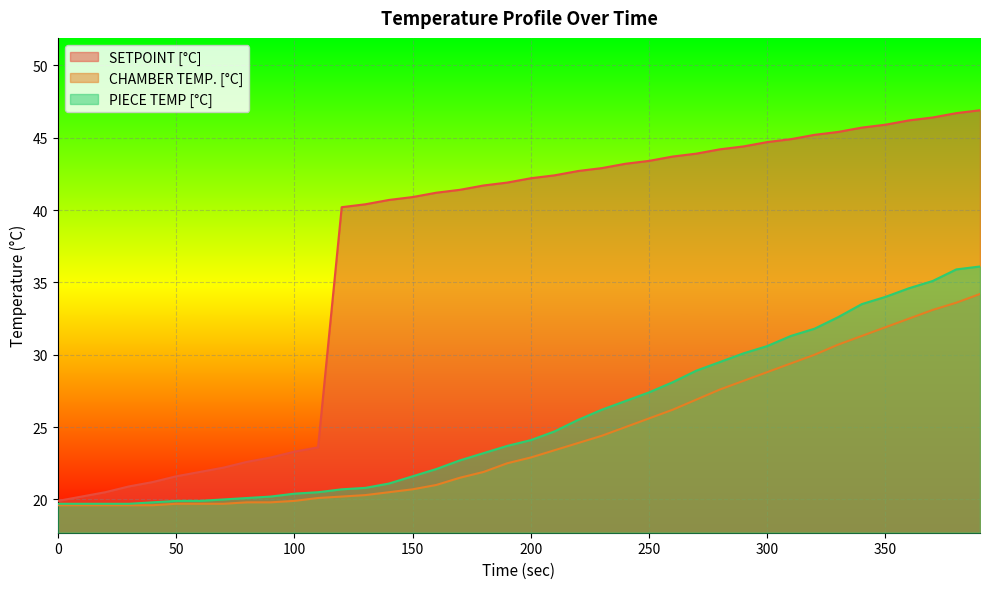

What are all the series names shown in the legend?

SETPOINT [°C], CHAMBER TEMP. [°C], PIECE TEMP [°C]